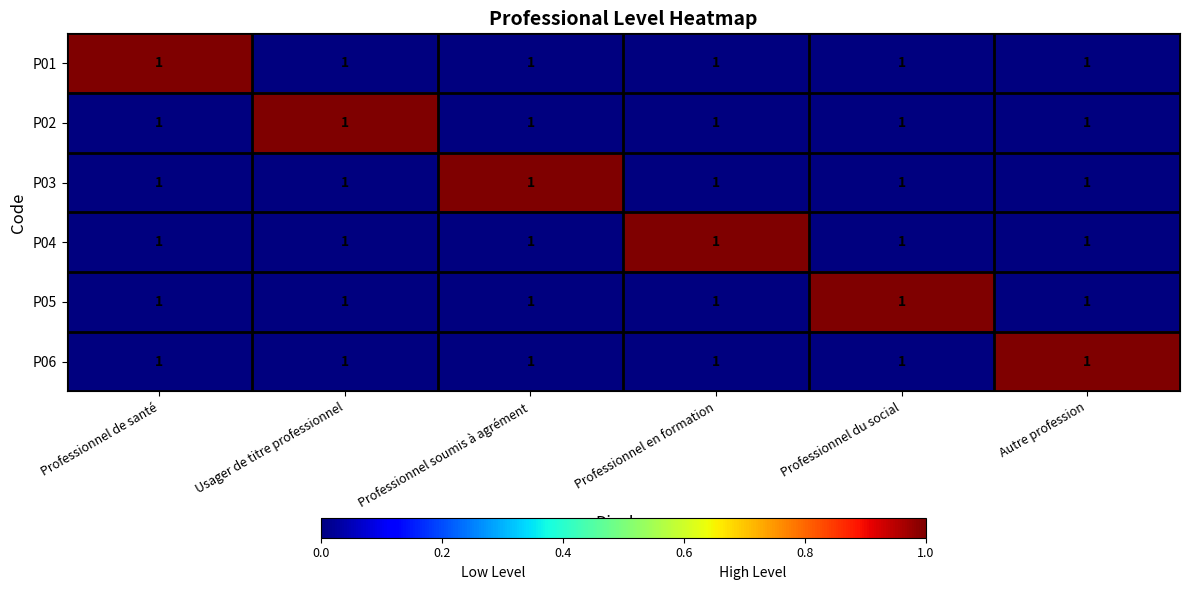

At Professionnel soumis à agrément, list the series in order from largest to smallest.

P03, P01, P02, P04, P05, P06